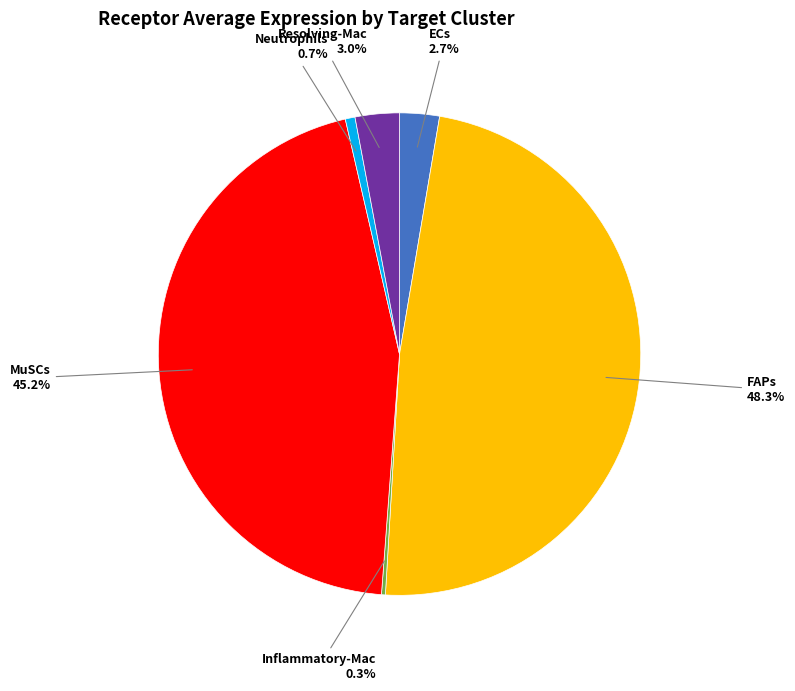

Is there any slice that represents more than half of the pie?

No